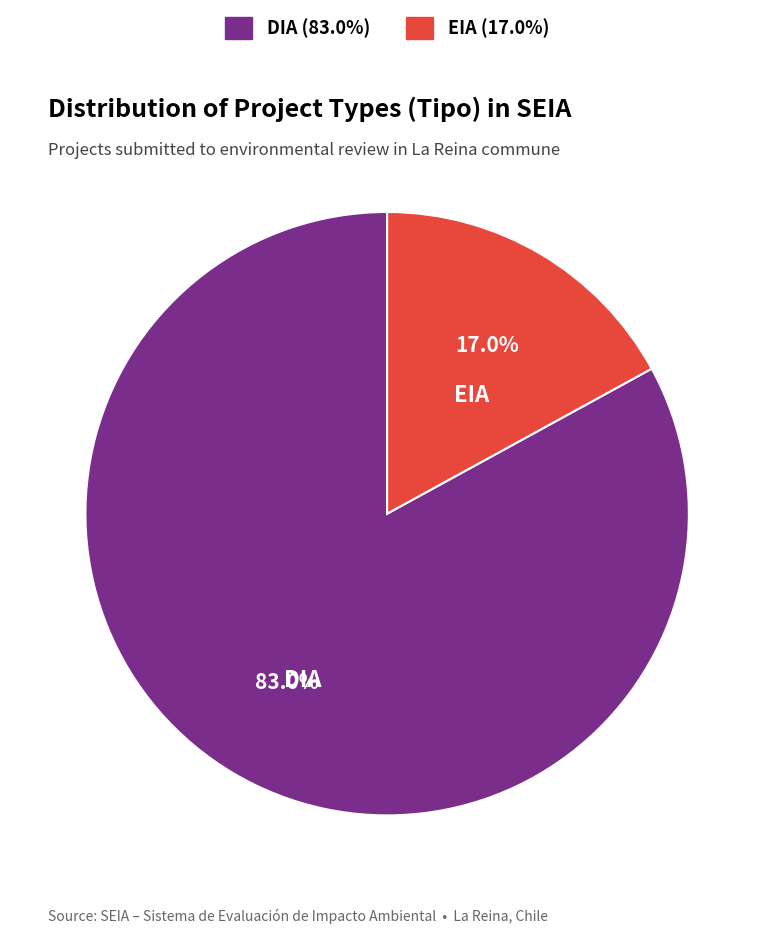

Is there any slice that represents more than half of the pie?

Yes